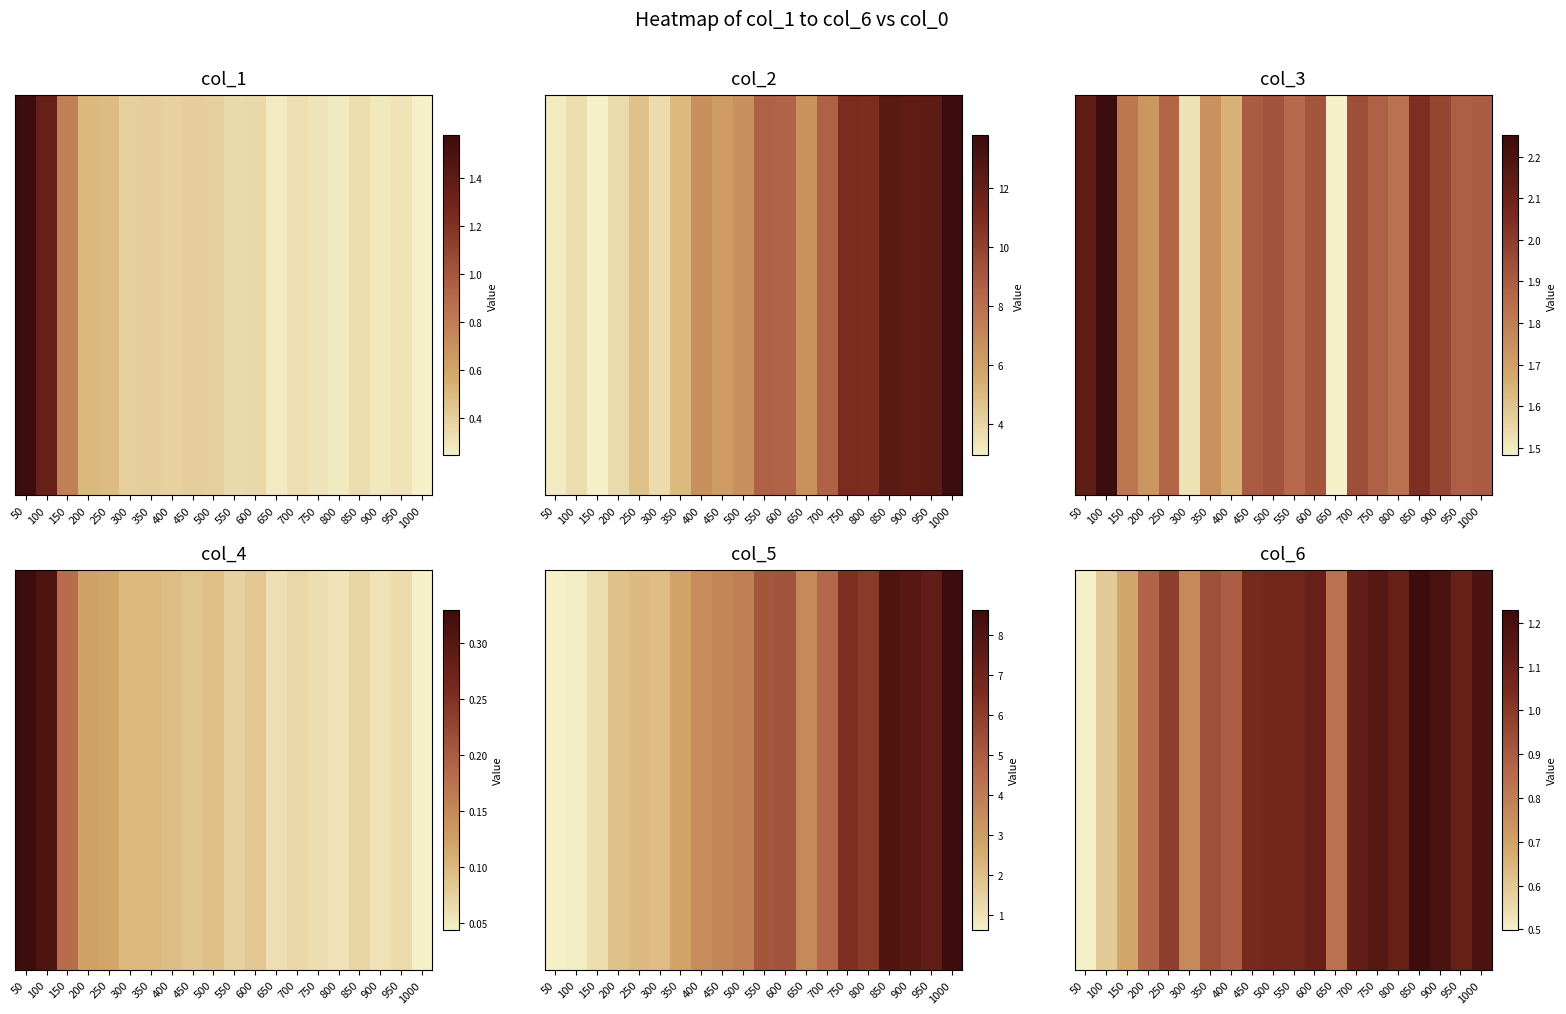

Rank the categories by value from lowest to highest.

50, 100, 150, 300, 650, 200, 400, 350, 250, 450, 500, 550, 800, 950, 600, 700, 750, 1000, 900, 850